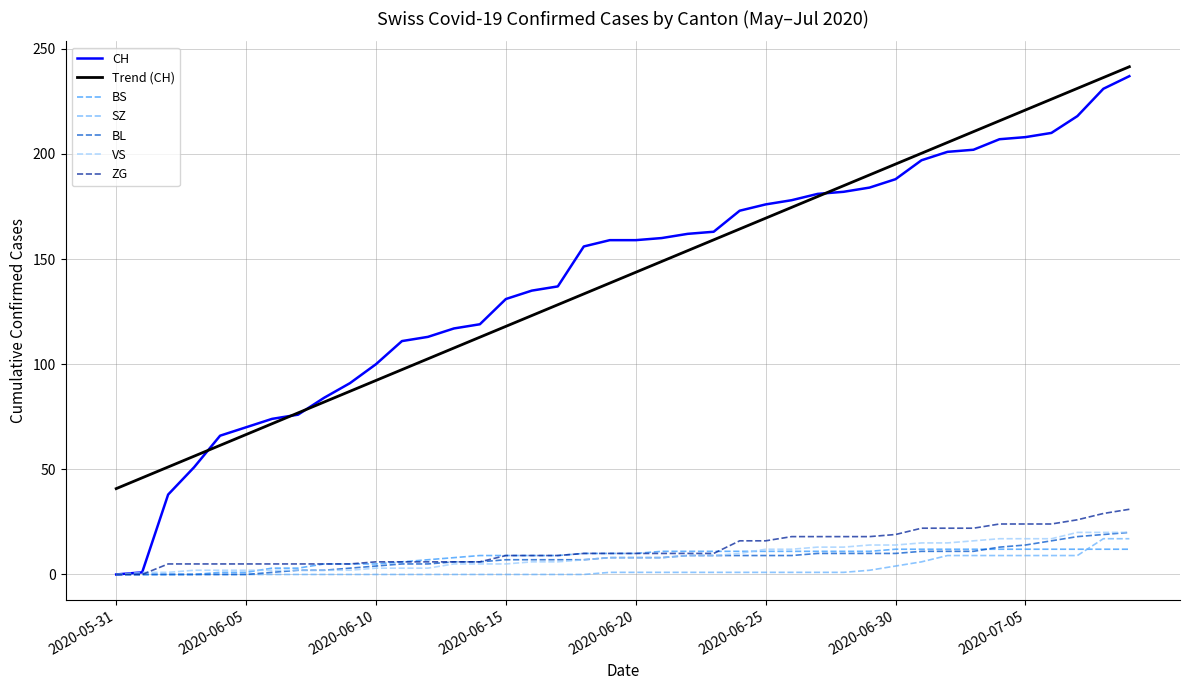

What is the greatest value displayed?

241.5